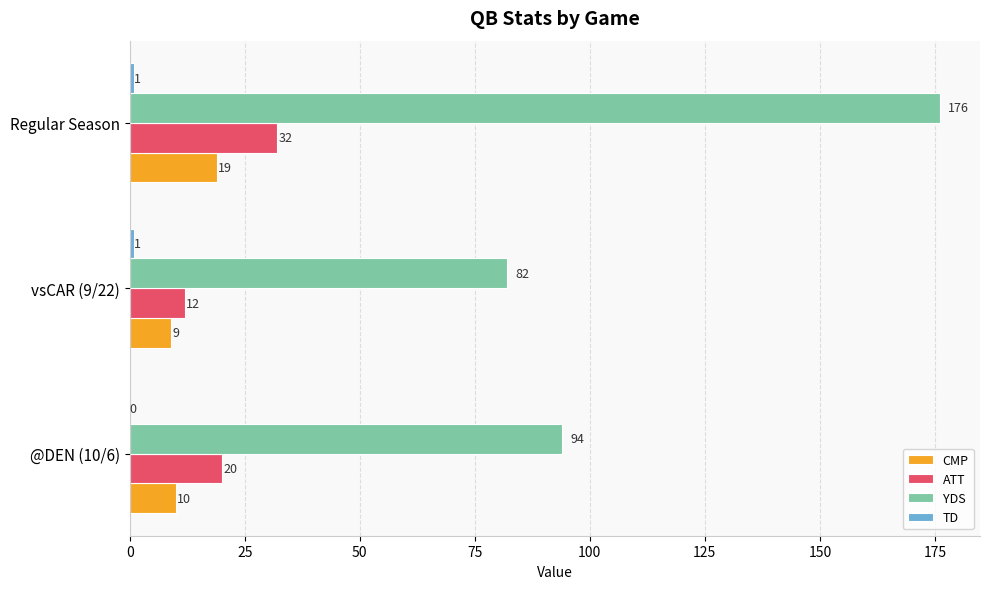

What is the sum of all ATT values?

64